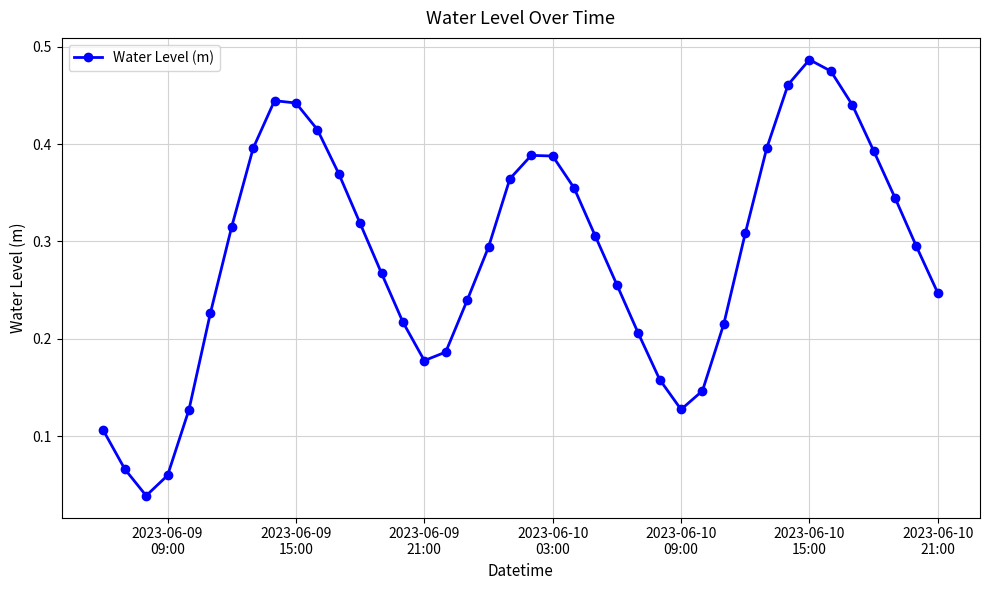

What is the sum of all values?

11.5